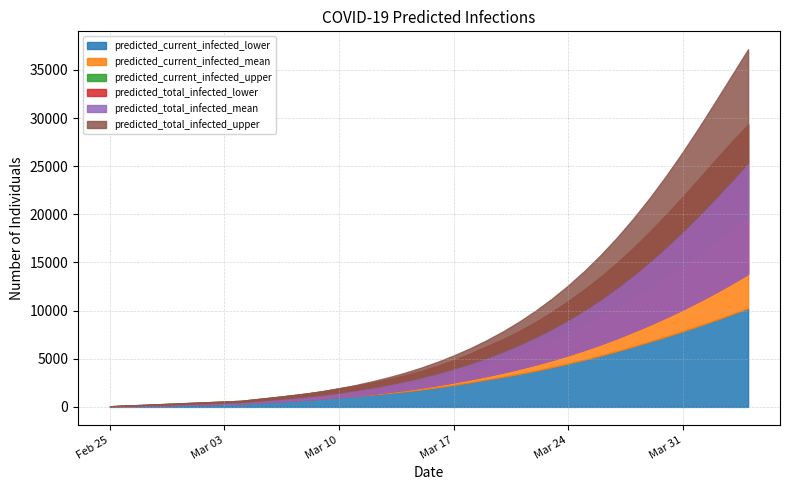

Rank the series at 6 from lowest to highest value.

predicted_current_infected_lower, predicted_total_infected_lower, predicted_current_infected_mean, predicted_total_infected_mean, predicted_current_infected_upper, predicted_total_infected_upper